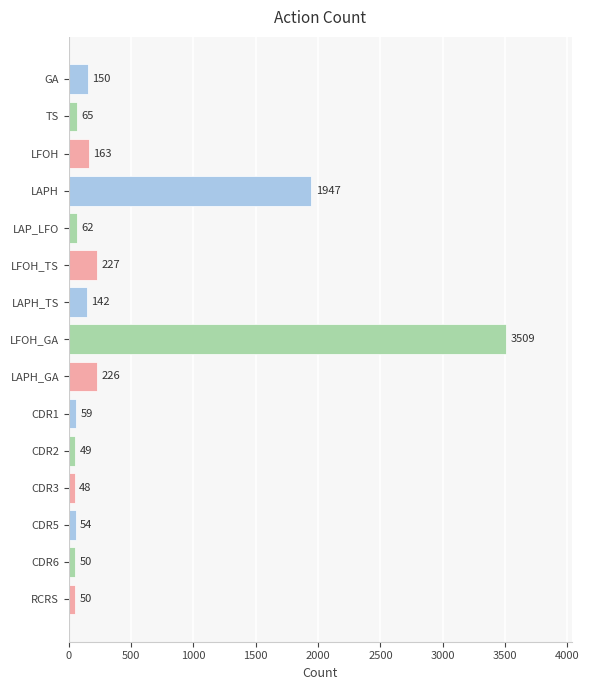

Reading bottom to top, list all the values displayed in this chart.

RCRS=50	CDR6=50	CDR5=54	CDR3=48	CDR2=49	CDR1=59	LAPH_GA=226	LFOH_GA=3509	LAPH_TS=142	LFOH_TS=227	LAP_LFO=62	LAPH=1947	LFOH=163	TS=65	GA=150